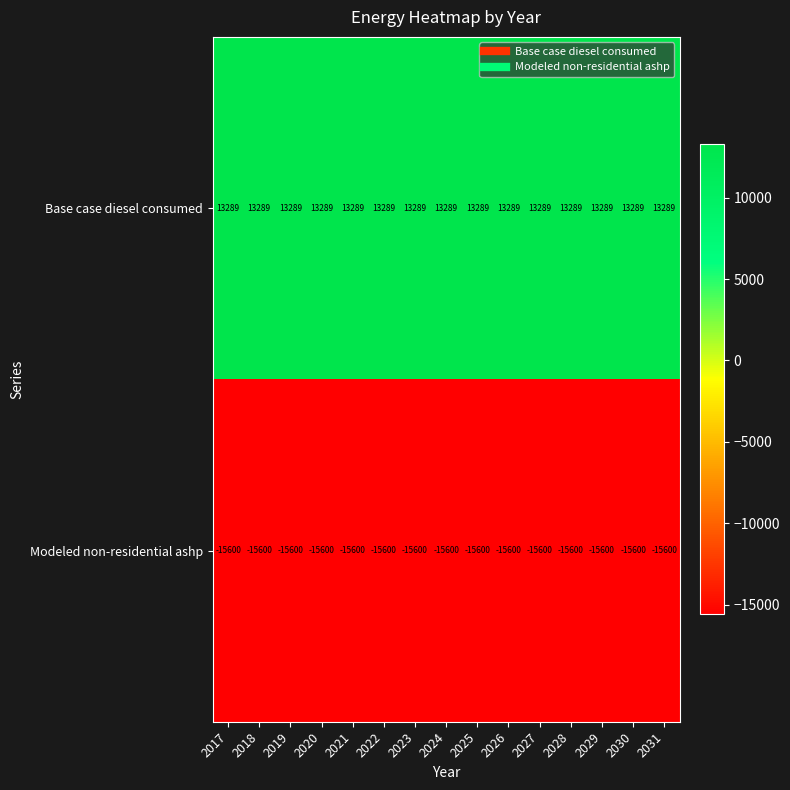

What value does the Modeled non-residential ashp series have at 2025?

-15600